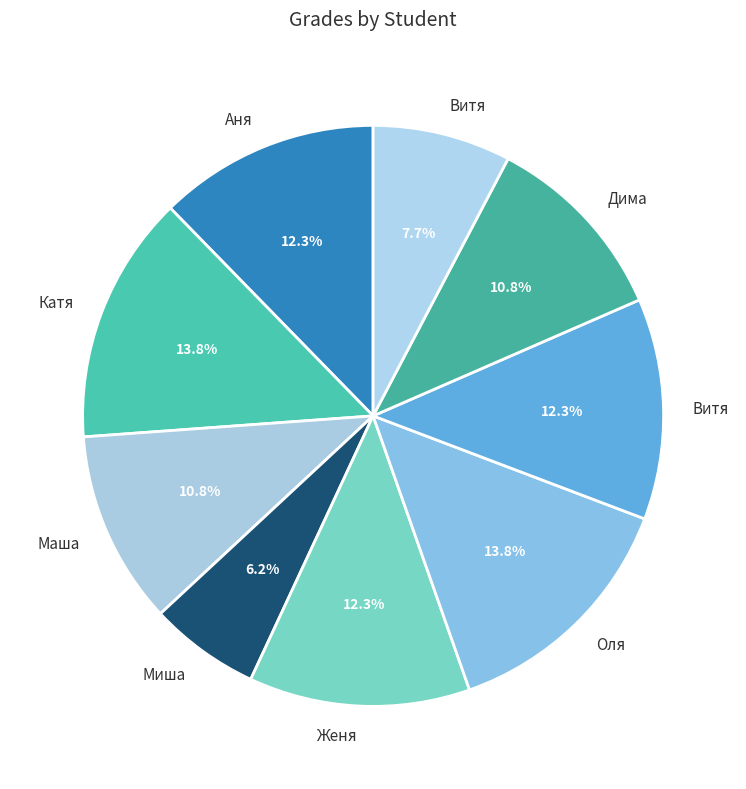

How many segments does this pie chart have?

9